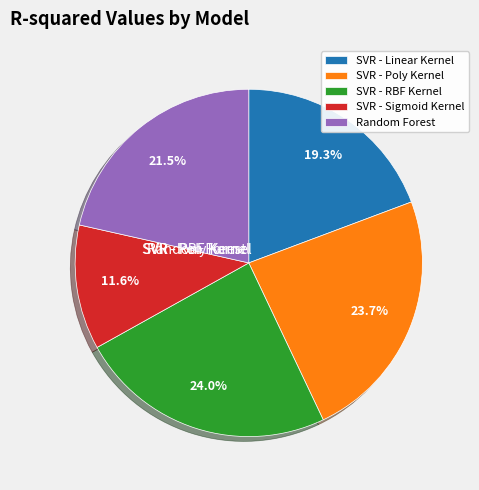

Is SVR - Linear Kernel the majority of the pie?

No